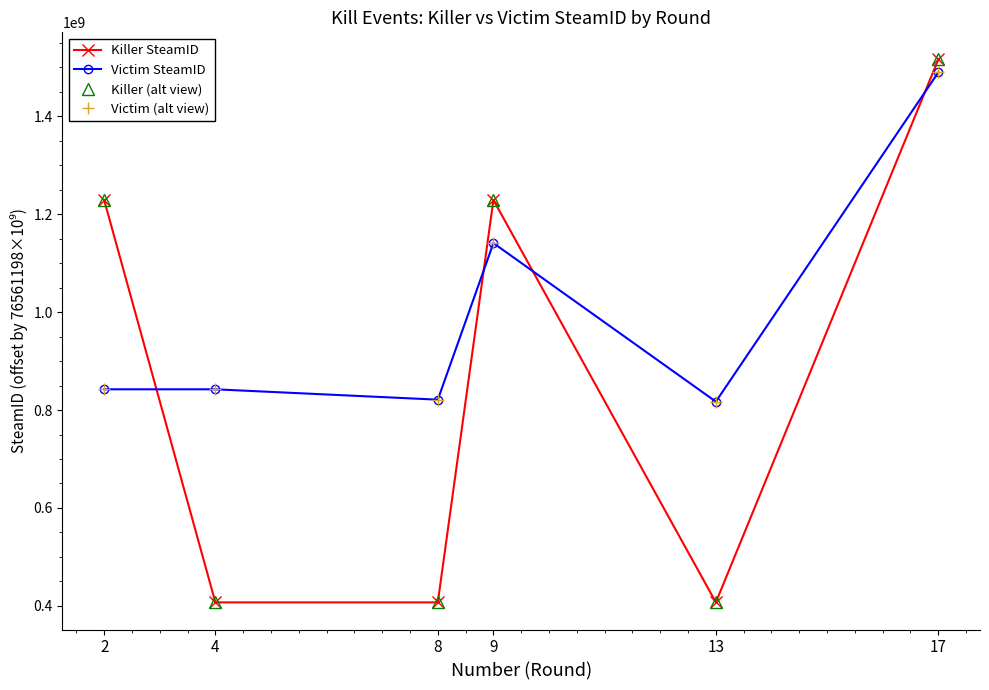

What is the total value across all series at 13?

2448398480